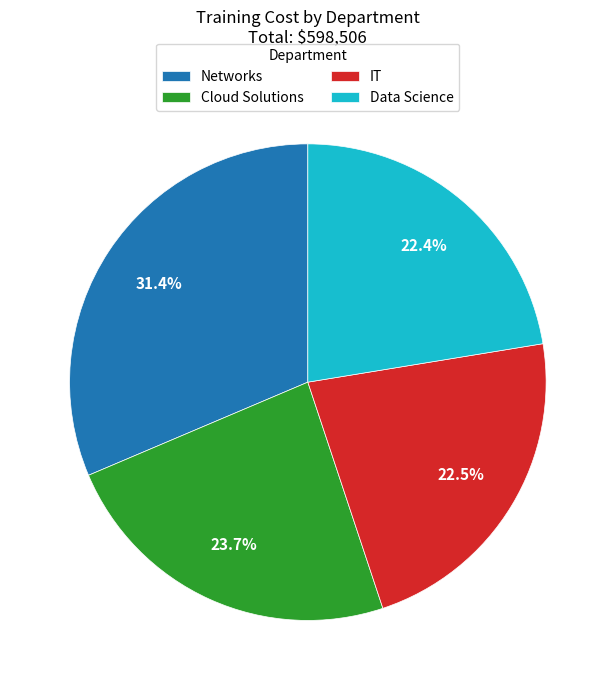

Is it true that Networks is 24% of the pie?

False